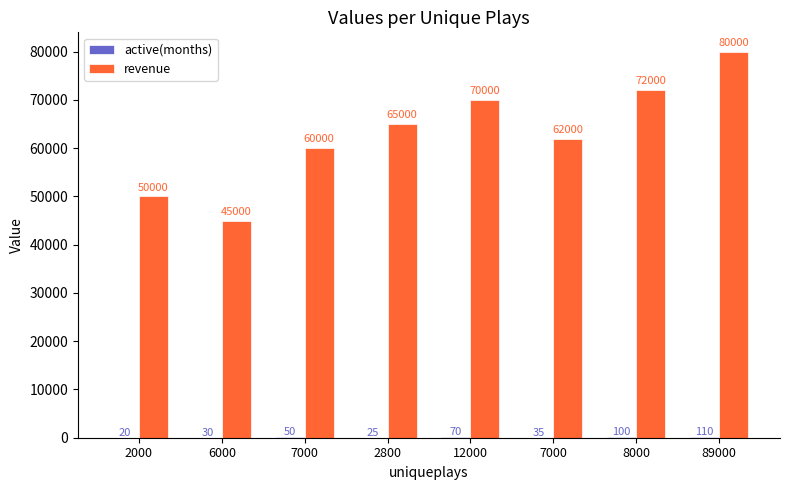

What is the sum of the active(months) values at 12000 and 2800?

95